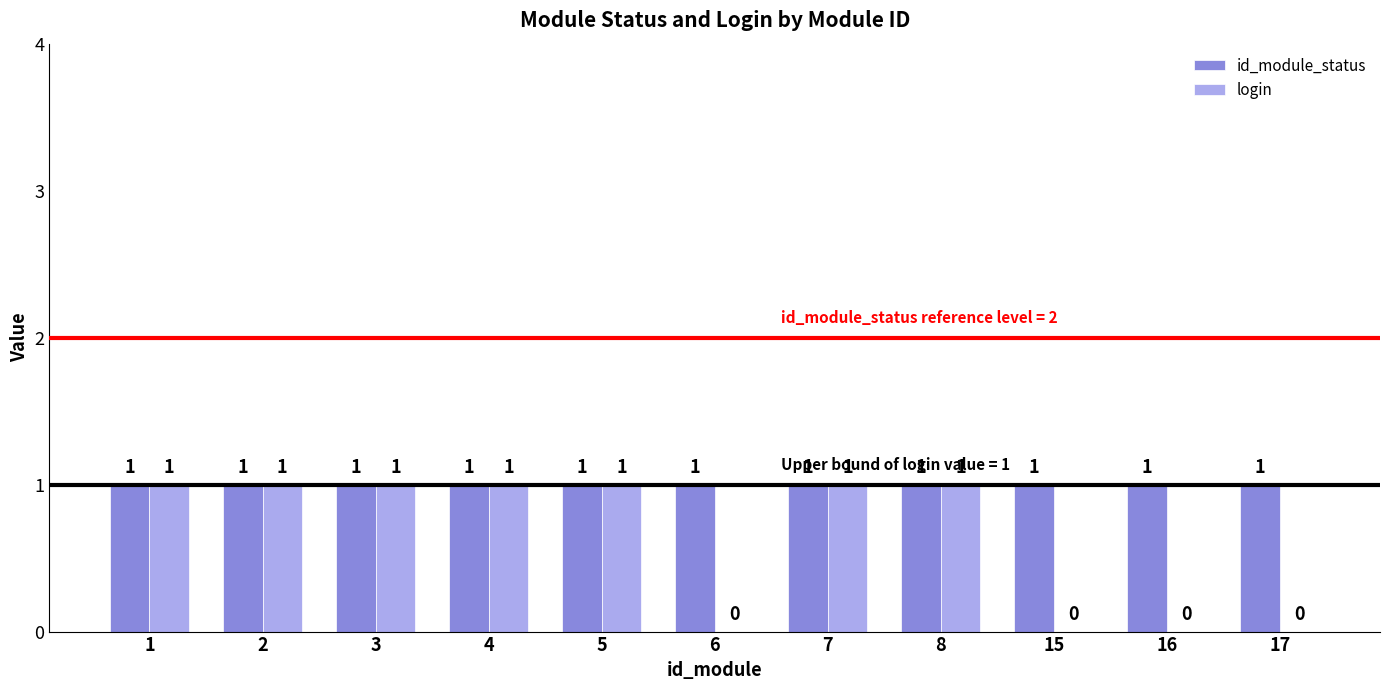

What is the total value across all series at 6?

1